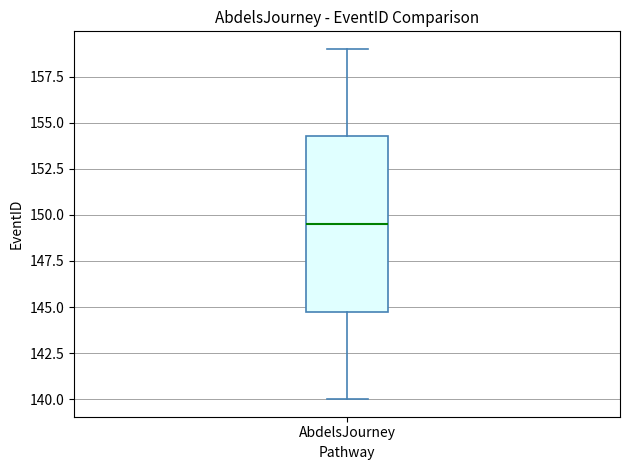

Read this box plot against the y-axis: the position of the median line, the range covered by the box, and the ends of both whiskers. The values are not printed on the chart, so give them approximately, as read against the axis.

median 149.5, box 145.0 to 154.5, whiskers 140.0 to 159.0